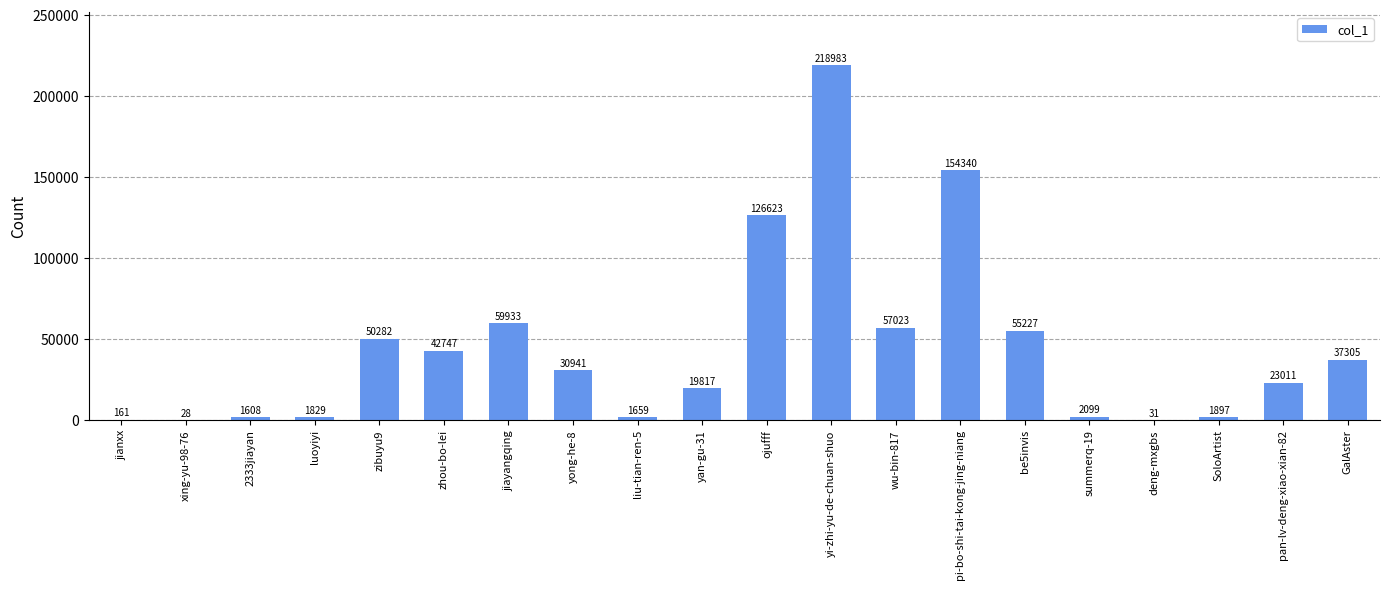

What is the approximate value at ojufff, to the nearest 100?

126600